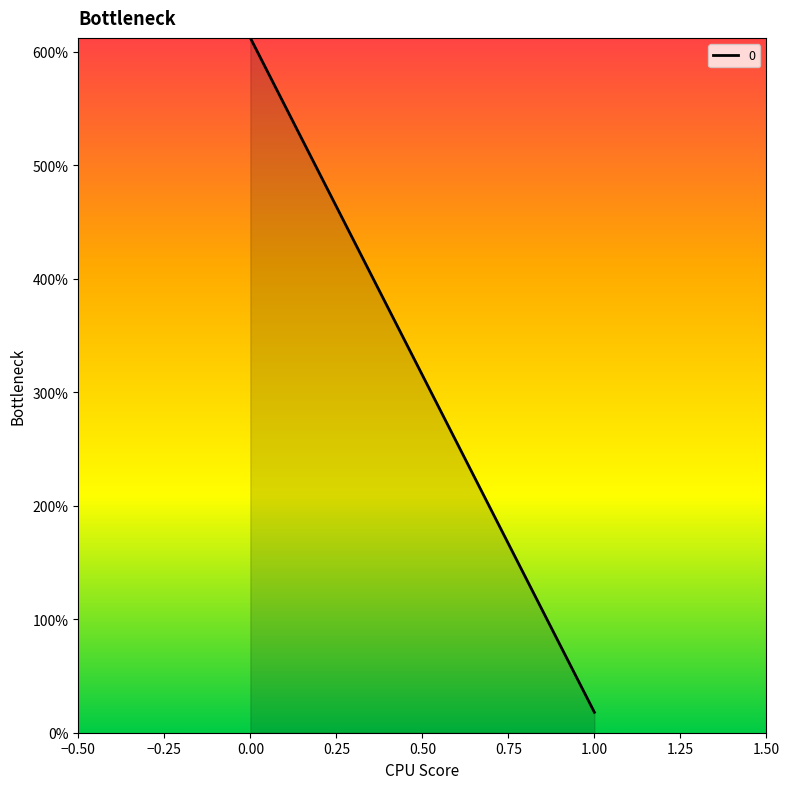

How many series are shown in this chart?

1